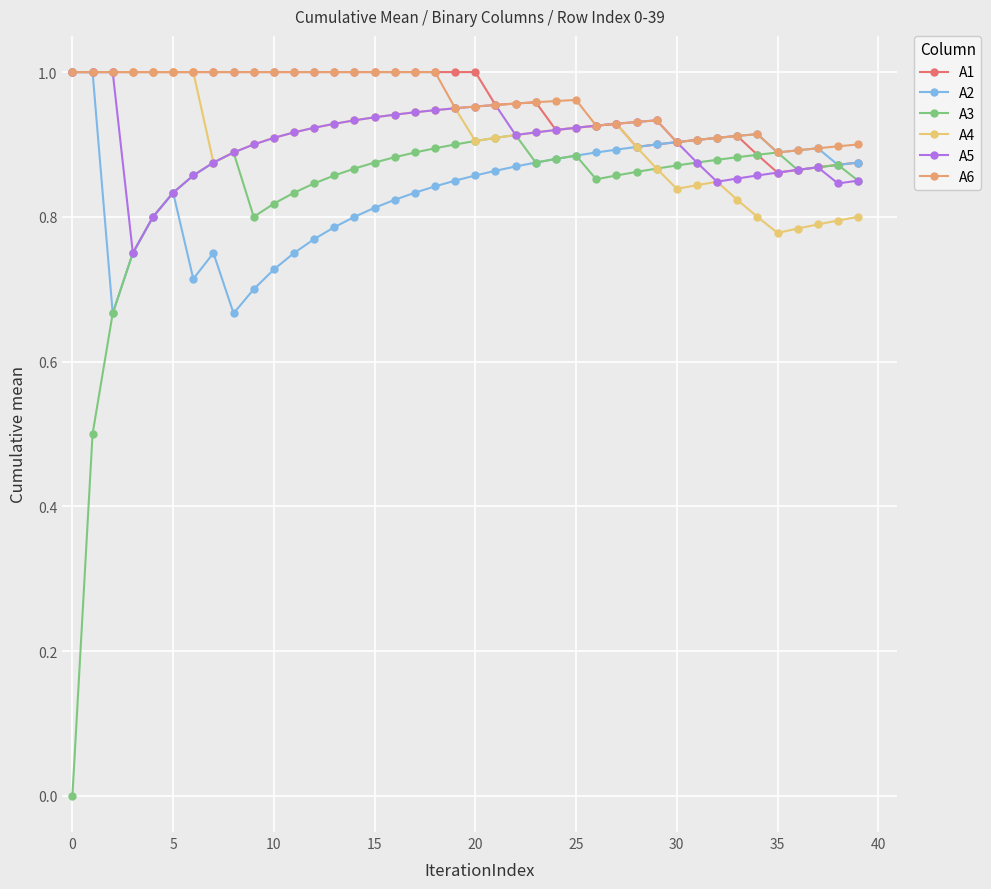

Which series has the widest spread of values?

A3